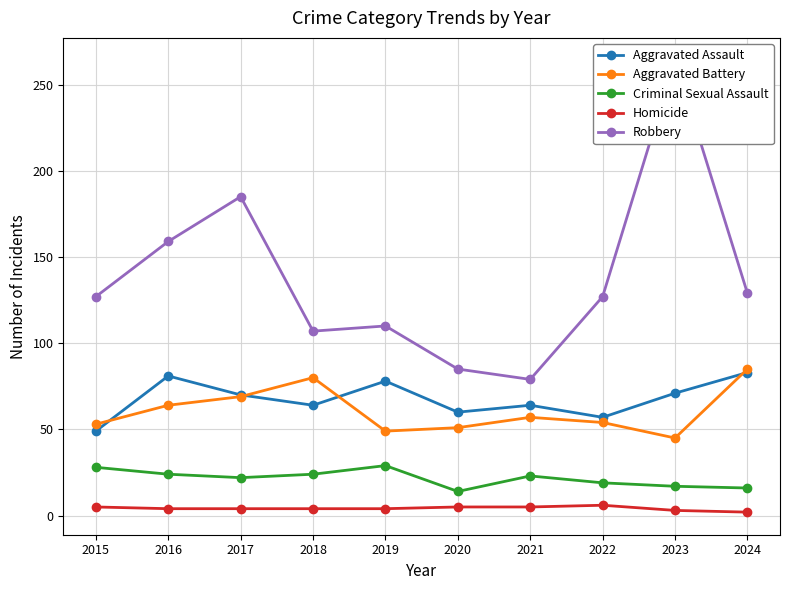

Reading left to right, what are all the values shown in this chart?

Aggravated Assault: 49	81	70	64	78	60	64	57	71	83
Aggravated Battery: 53	64	69	80	49	51	57	54	45	85
Criminal Sexual Assault: 28	24	22	24	29	14	23	19	17	16
Homicide: 5	4	4	4	4	5	5	6	3	2
Robbery: 127	159	185	107	110	85	79	127	264	129